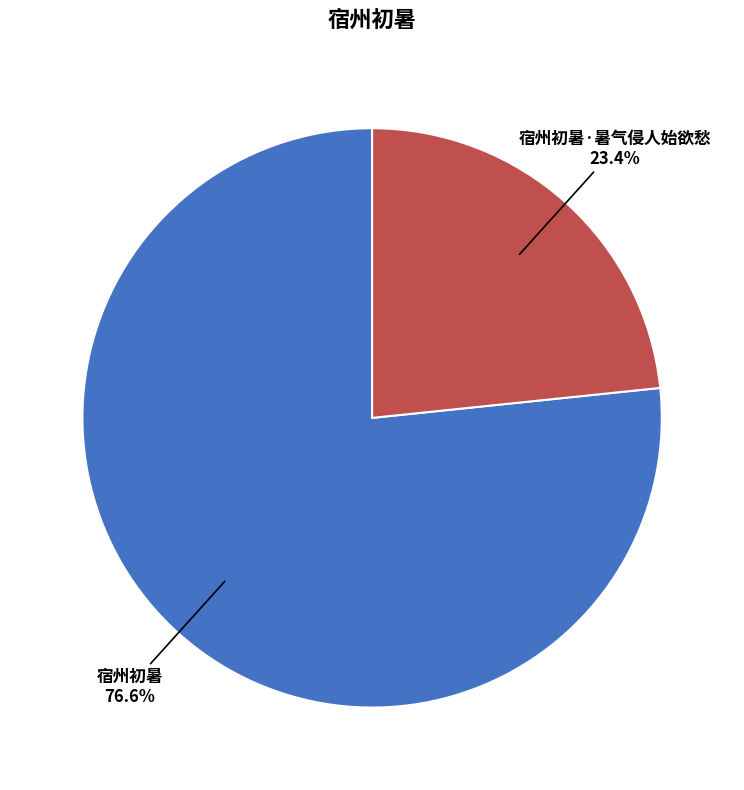

Combined, what portion of the pie is 宿州初暑·暑气侵人始欲愁 and 宿州初暑?

100.0%